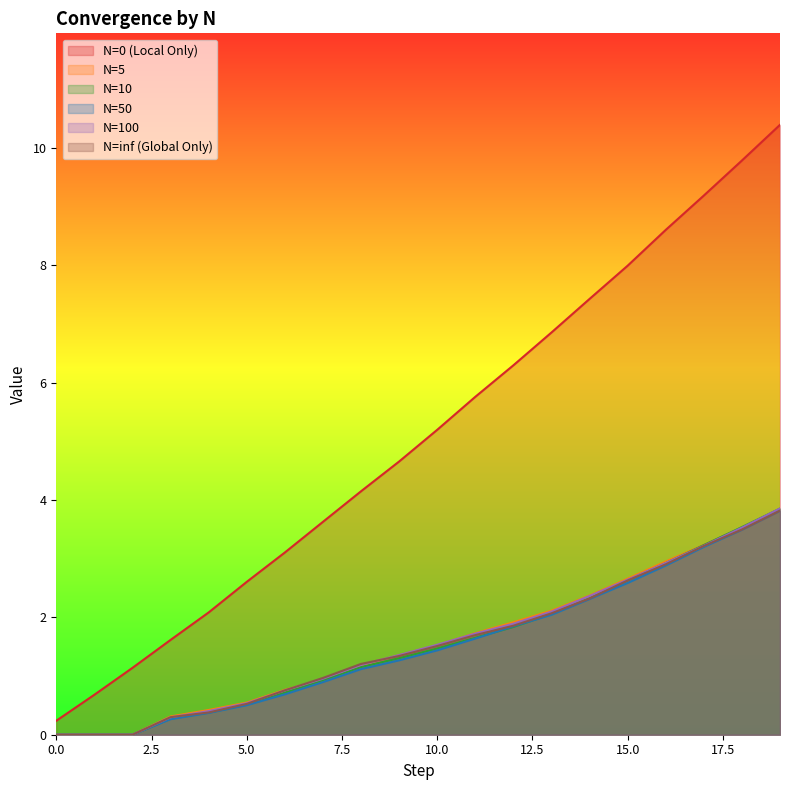

At how many categories does at least one series exceed 10?

1